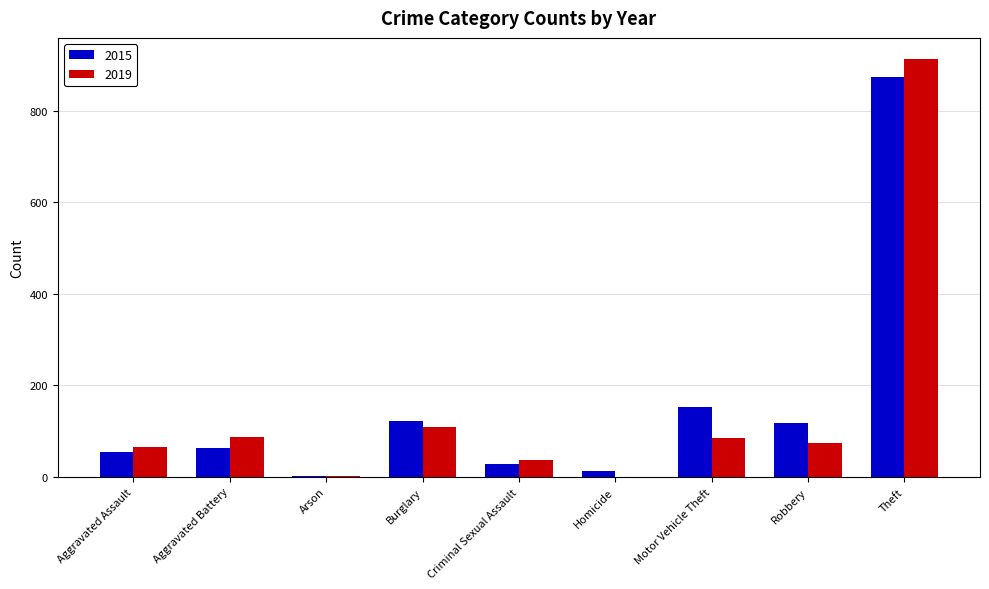

Which series changed the most between Burglary and Theft?

2019